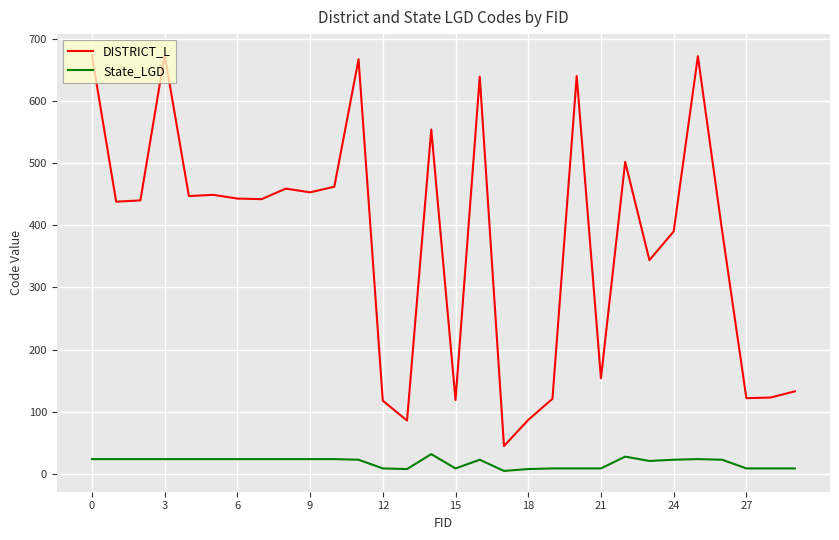

What is the maximum value for DISTRICT_L?

674